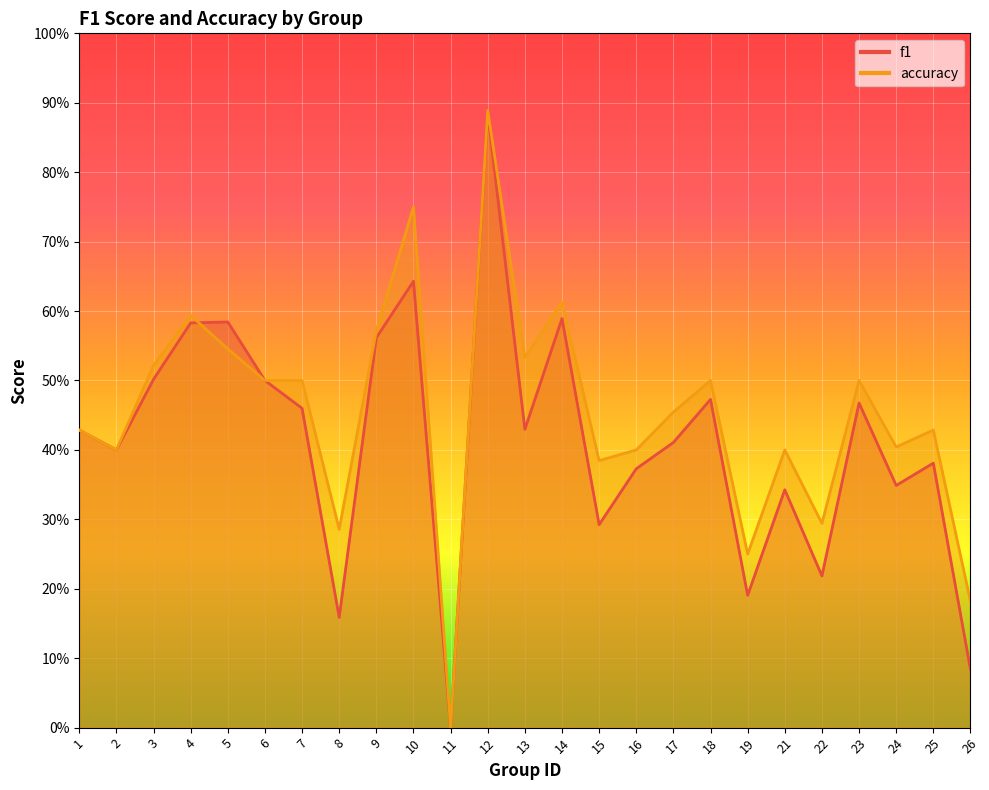

Between 7 and 9, which series saw the biggest shift?

f1